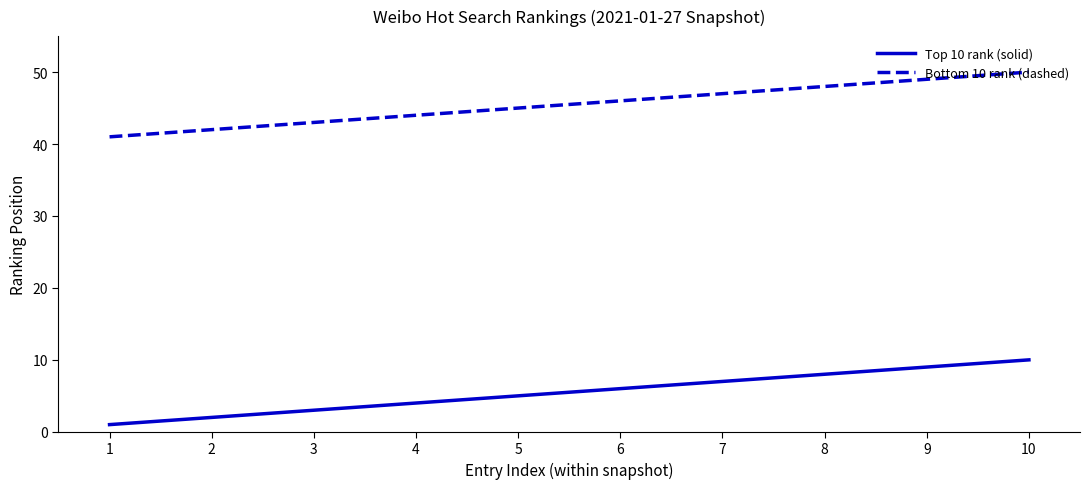

What is the sum of the Top 10 rank (solid) values at 6 and 8?

14